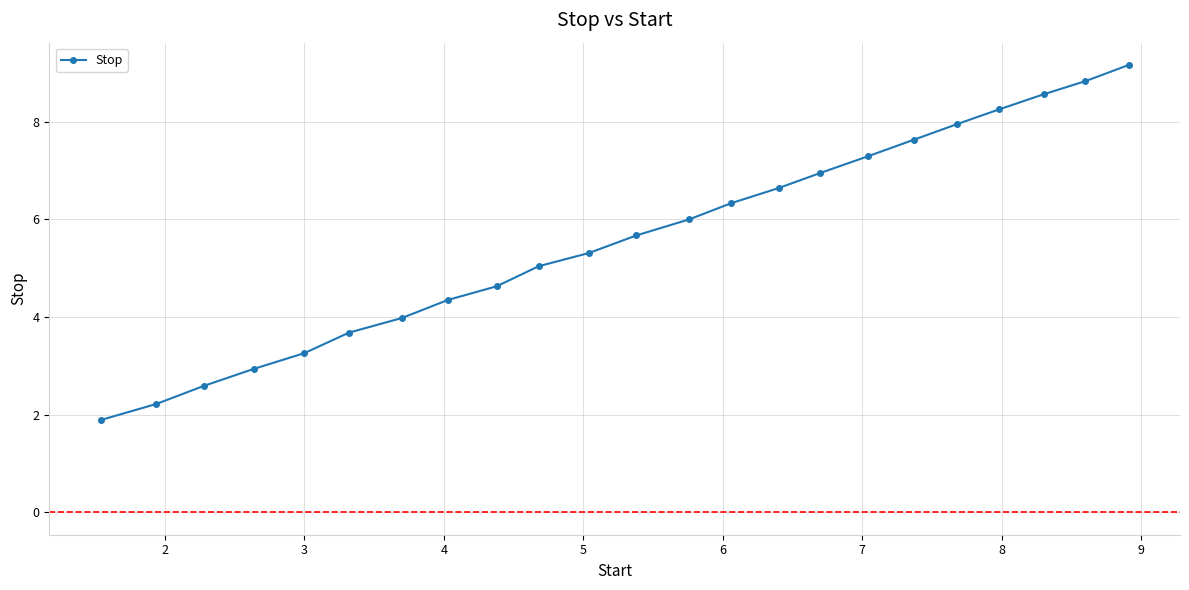

What is the difference between the maximum and minimum values?

7.3